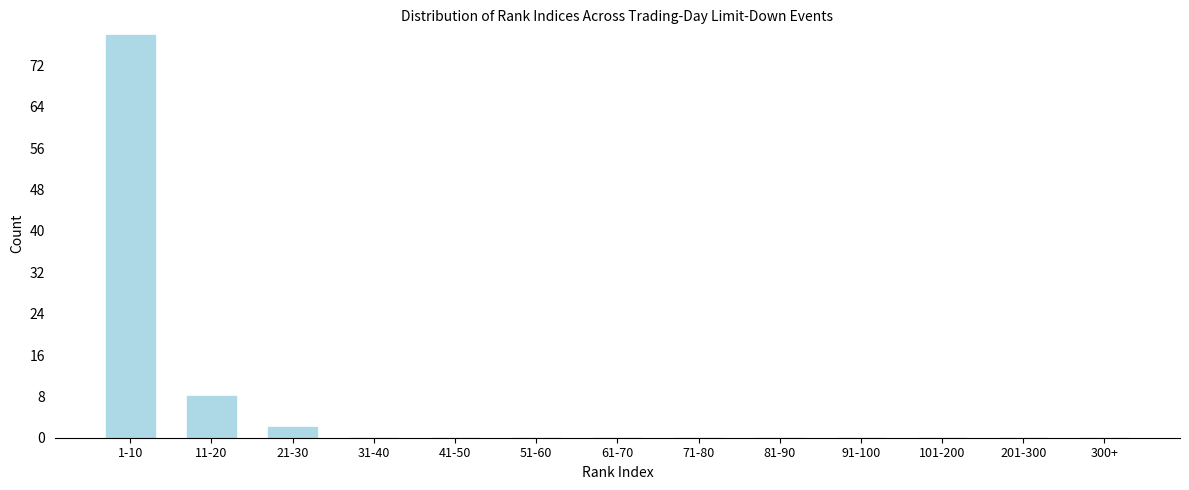

Reading left to right, transcribe all the data shown in this chart.

1-10=78	11-20=8	21-30=2	31-40=0	41-50=0	51-60=0	61-70=0	71-80=0	81-90=0	91-100=0	101-200=0	201-300=0	300+=0